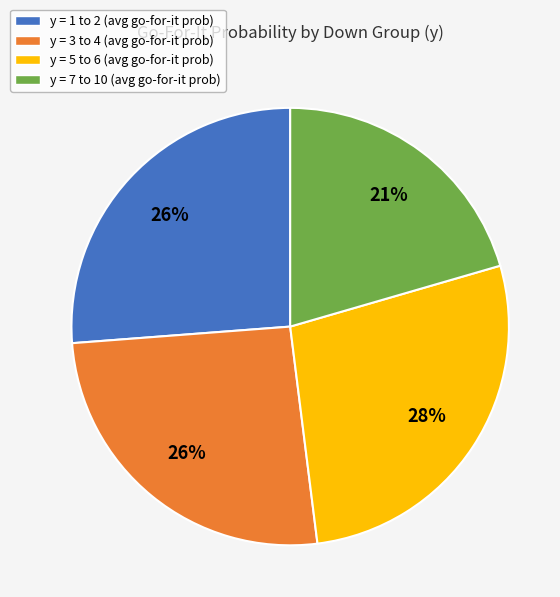

Which slice is the largest?

y = 5 to 6 (avg go-for-it prob)